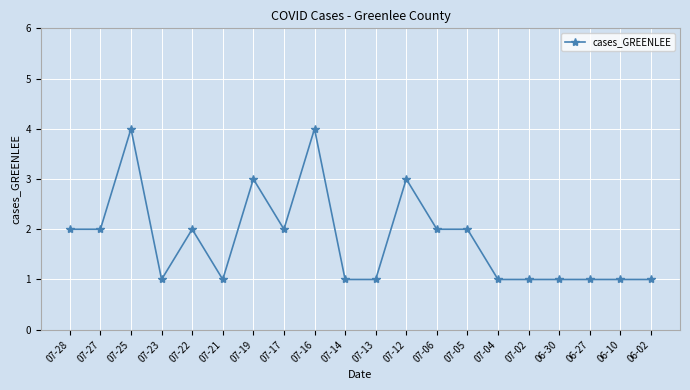

The chart shows a value of 3 at 07-19. True or false?

True